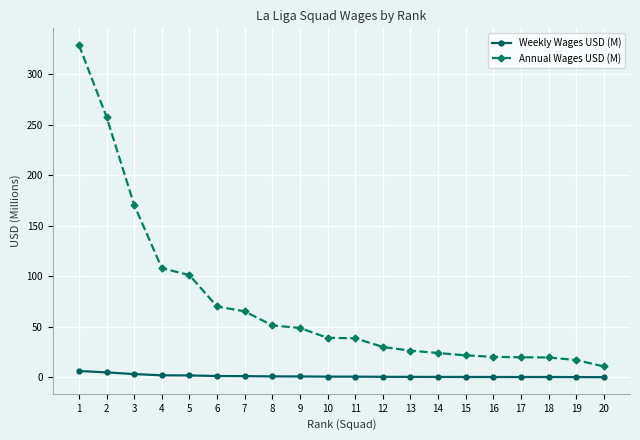

At how many categories does at least one series exceed 201?

2